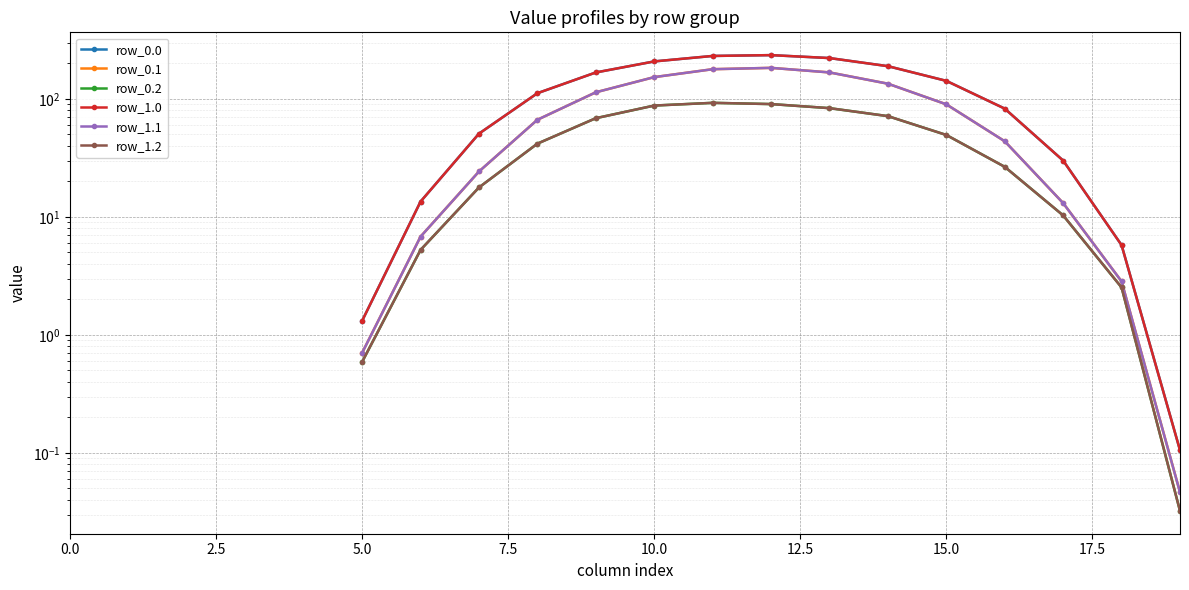

What is the value of the row_1.1 point at the 14th from the left?

167.3